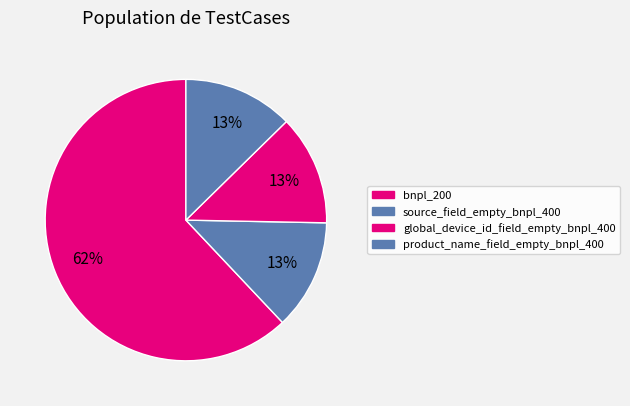

To the nearest percent, what percentage of the pie is bnpl_200?

62%